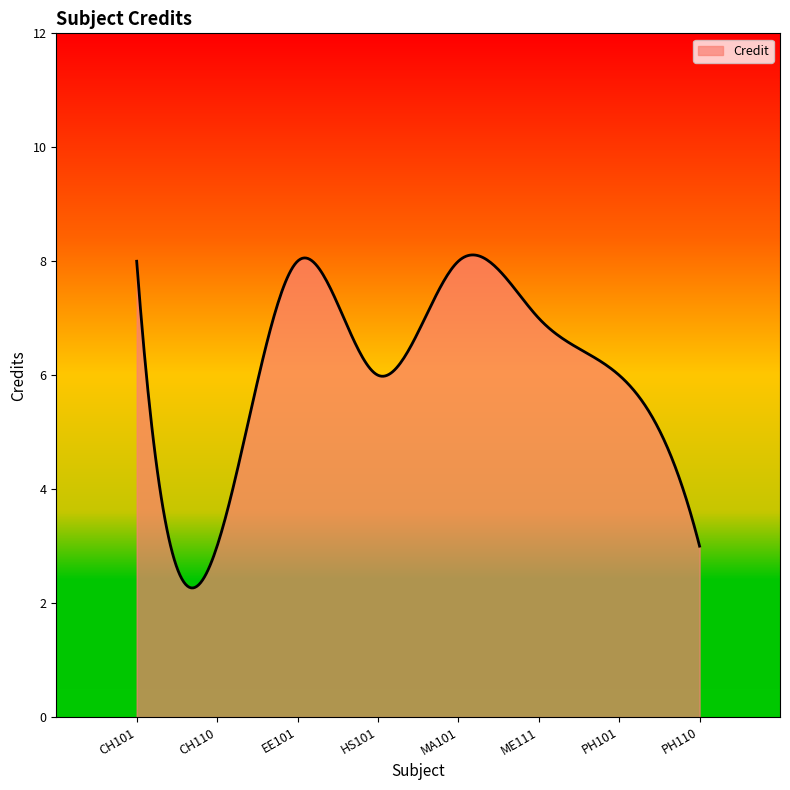

What is the difference between the maximum and minimum values?

5.8